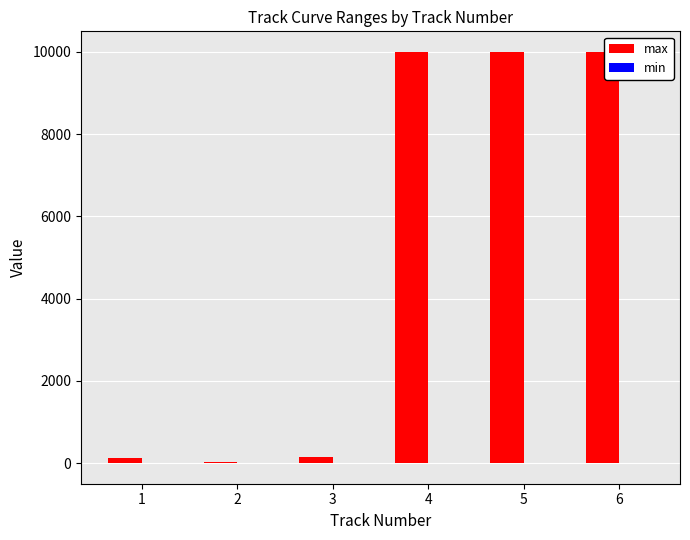

What is the maximum value shown in the chart?

10000.0